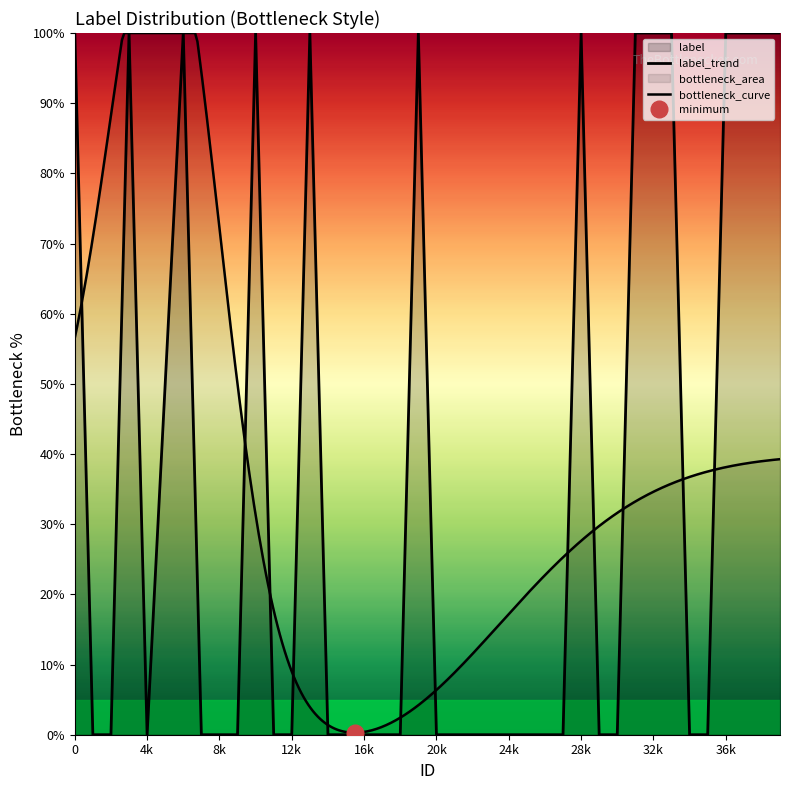

What is the greatest value displayed?

100